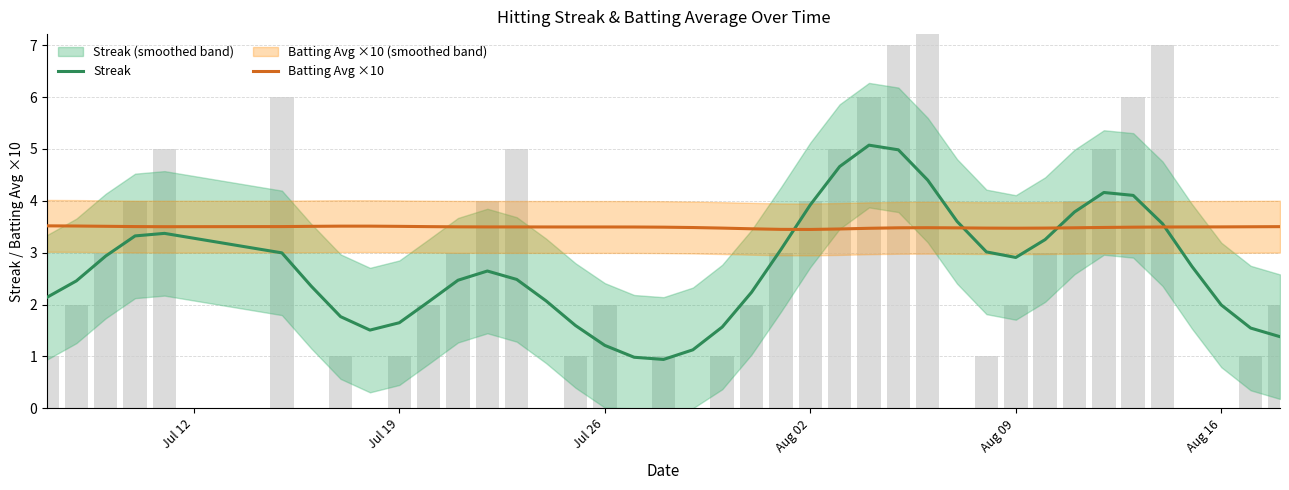

What is the highest value of the Batting Avg ×10 series?

3.5